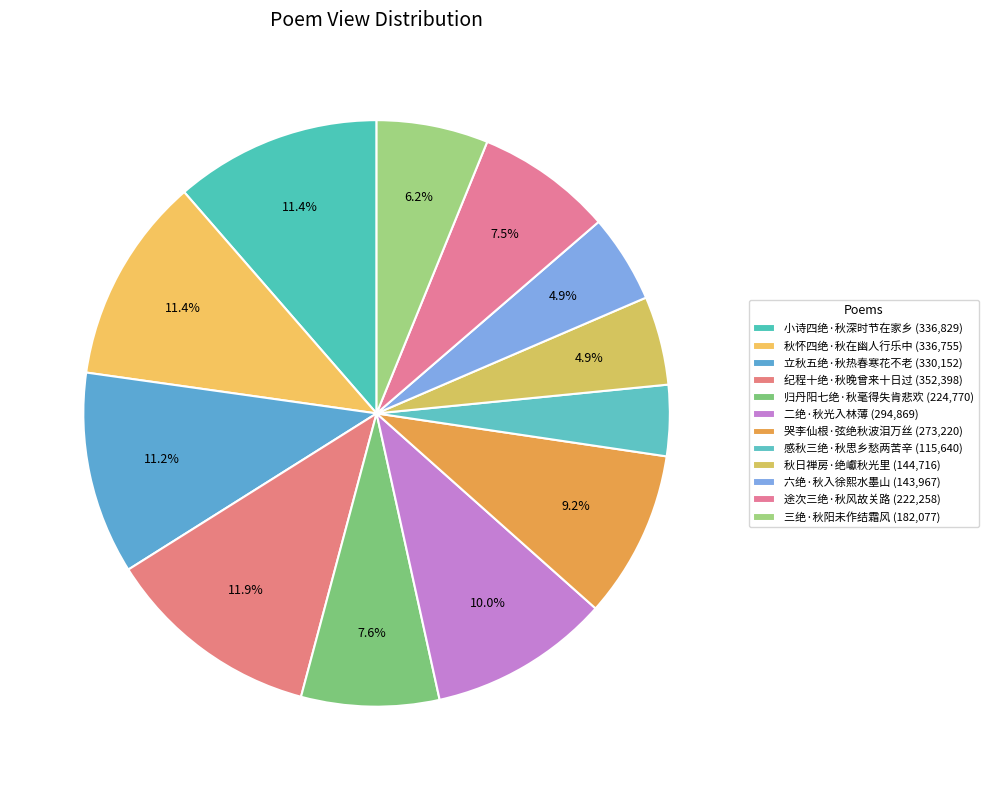

Count the number of slices in the pie.

12